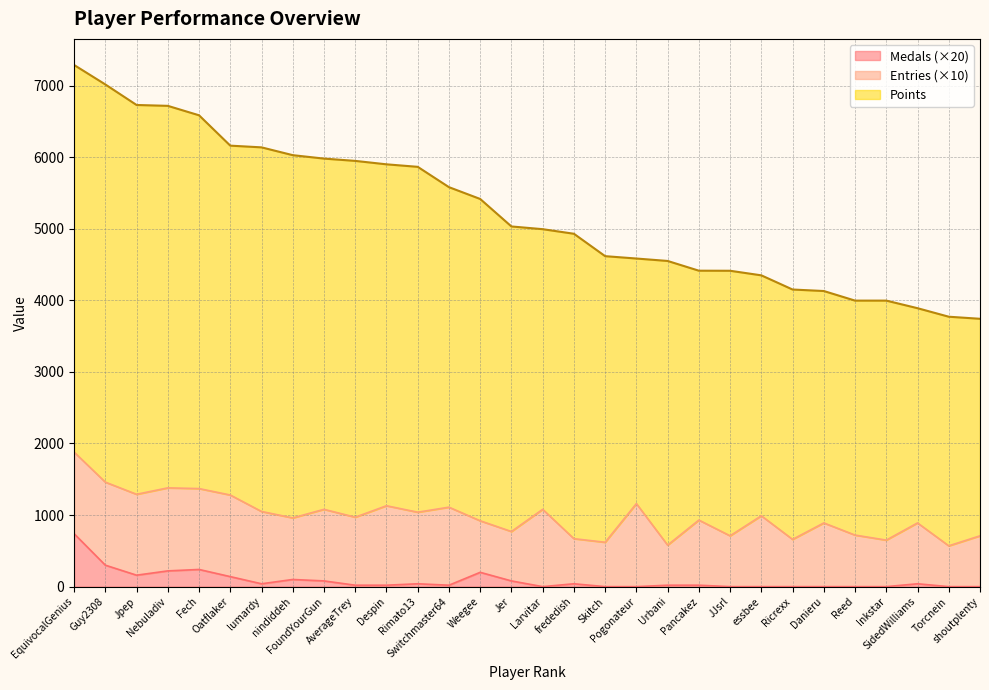

How many lines are shown in the chart?

3